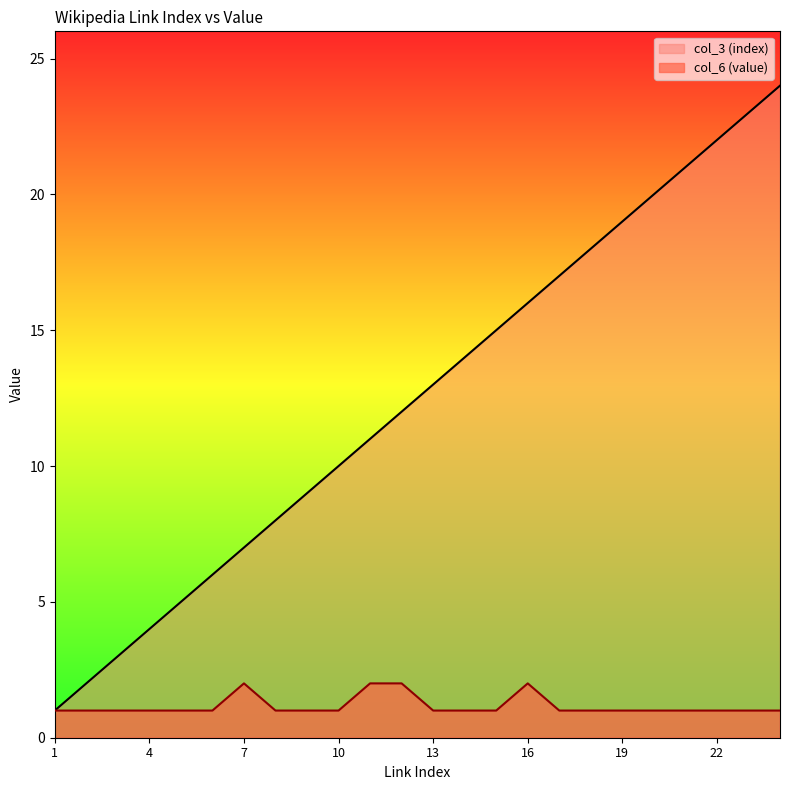

At which label does col_6 (value) reach its peak?

7